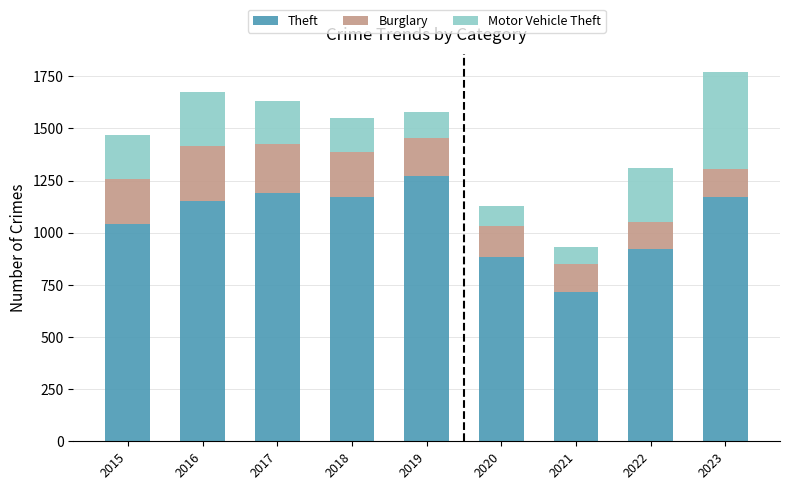

Is it true that Theft equals 1537 at 2020?

False